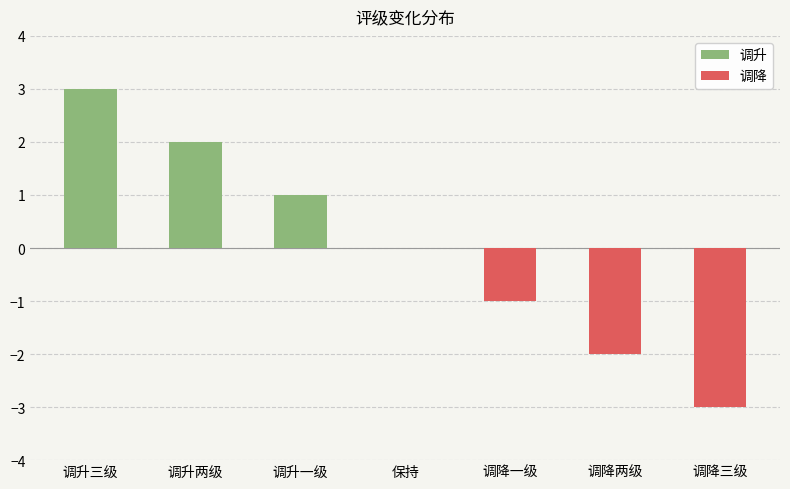

How many bars are there in total?

7